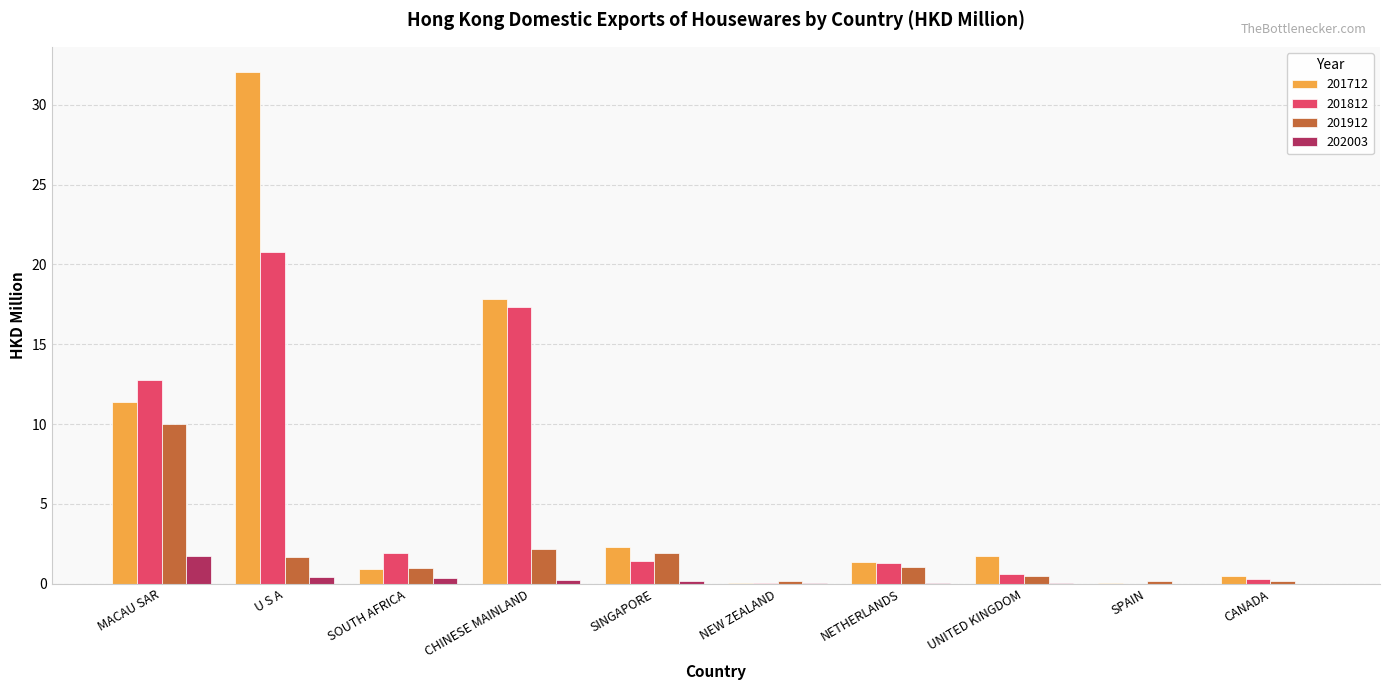

Is the value of 201712 at SPAIN greater than the value of 201912 at NETHERLANDS?

No